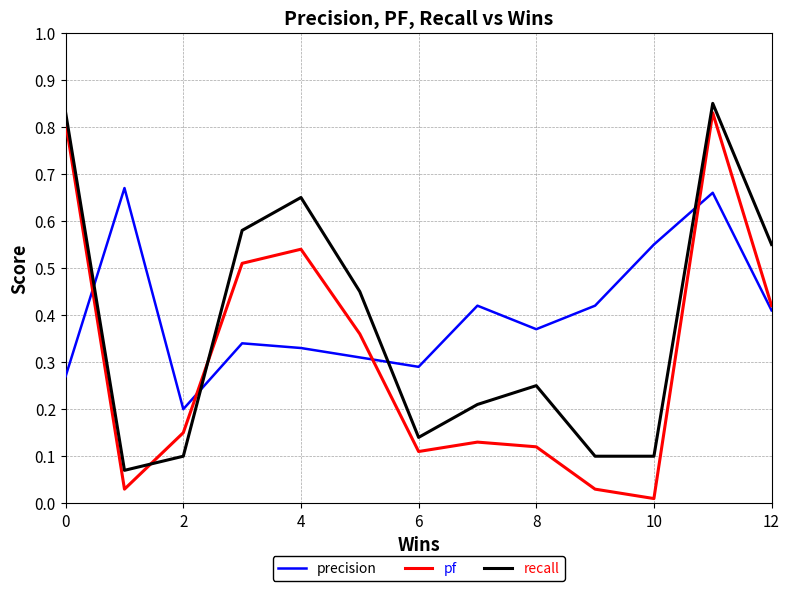

Rank the series by their maximum value, from highest to lowest.

recall, pf, precision